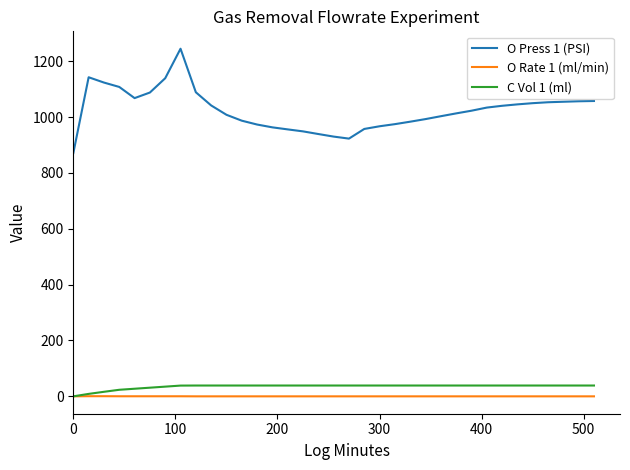

What is the highest value of the O Press 1 (PSI) series?

1244.8